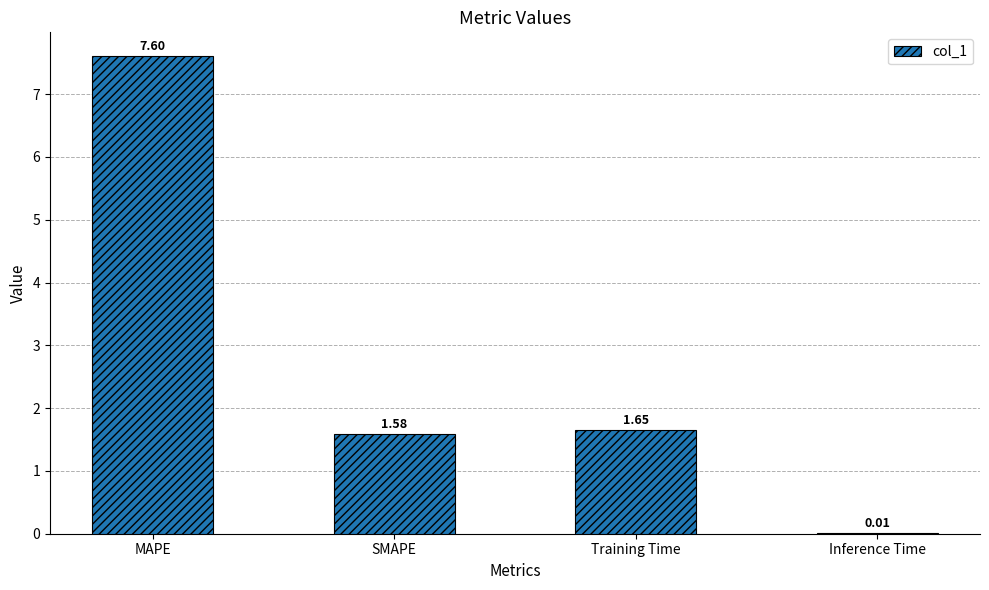

Count the number of values greater than 1.

3